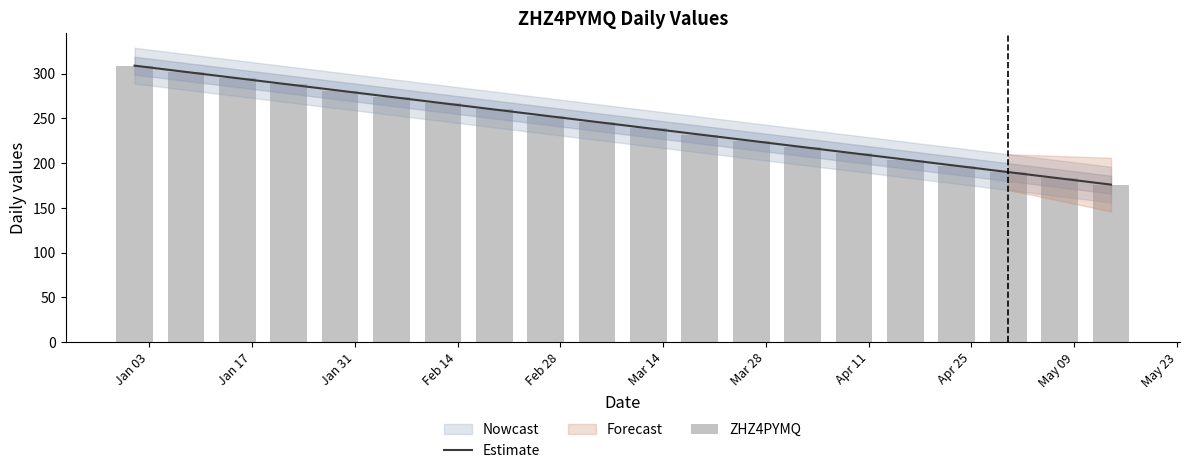

What is the minimum value for Estimate?

176